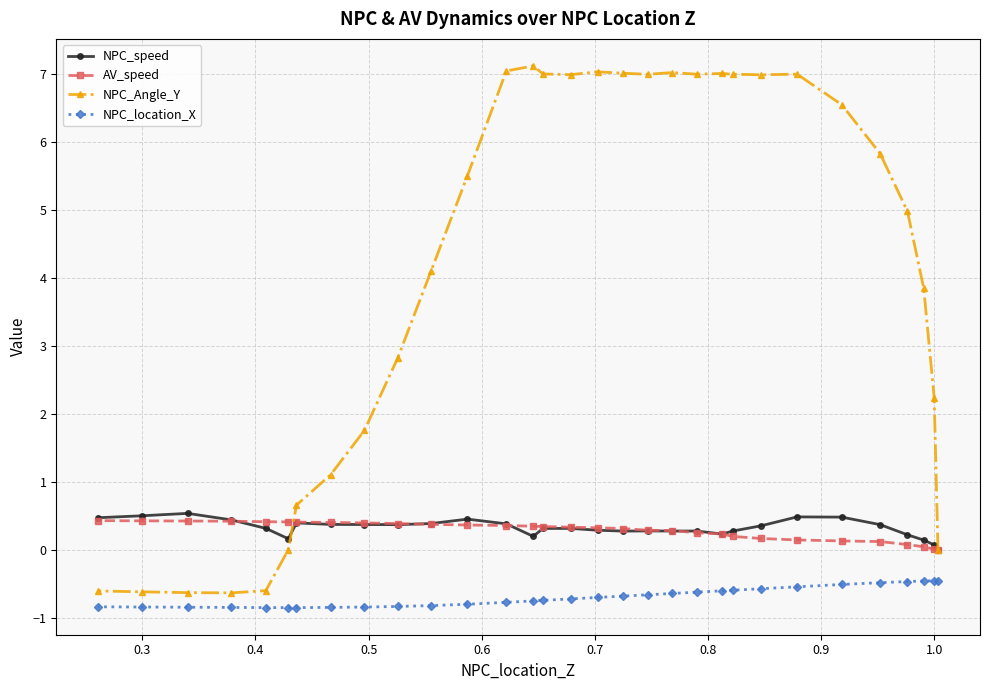

Which series has the widest spread of values?

NPC_Angle_Y